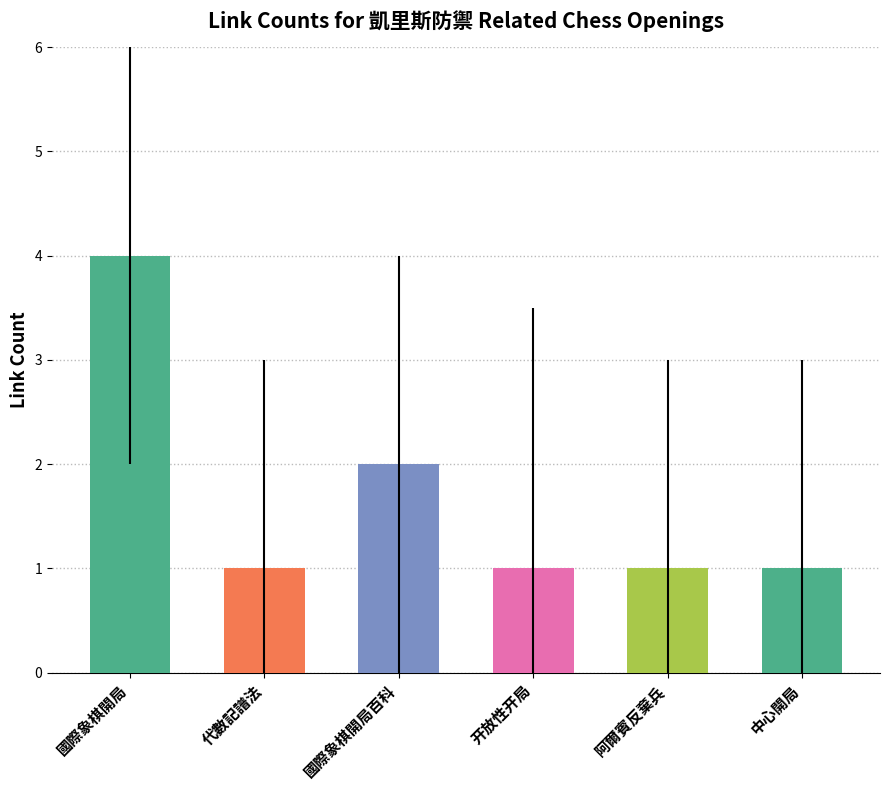

Which category has the highest value across all series?

國際象棋開局